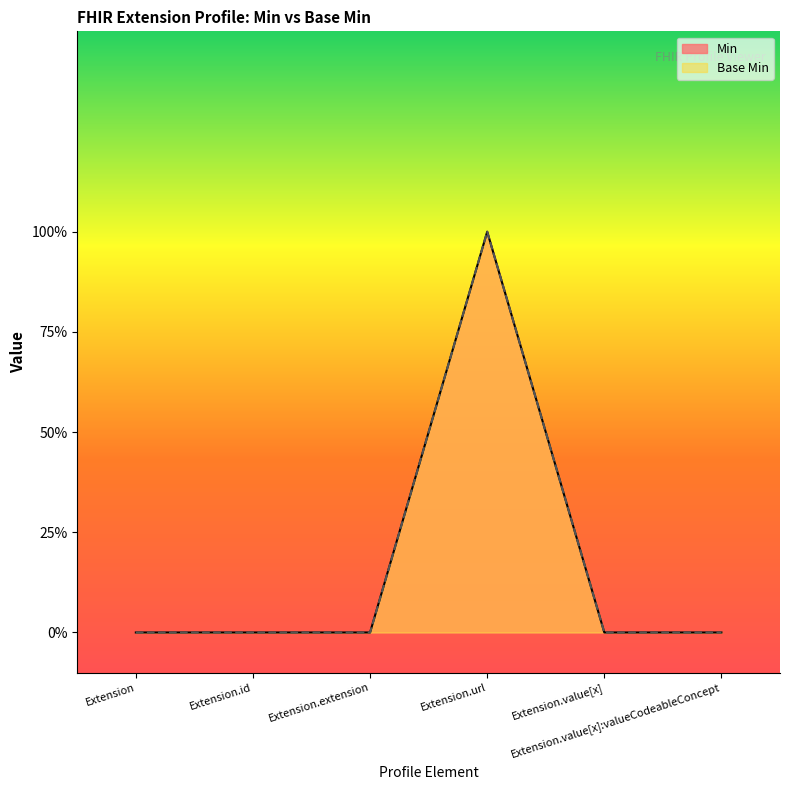

What is the sum of all Base Min values?

1